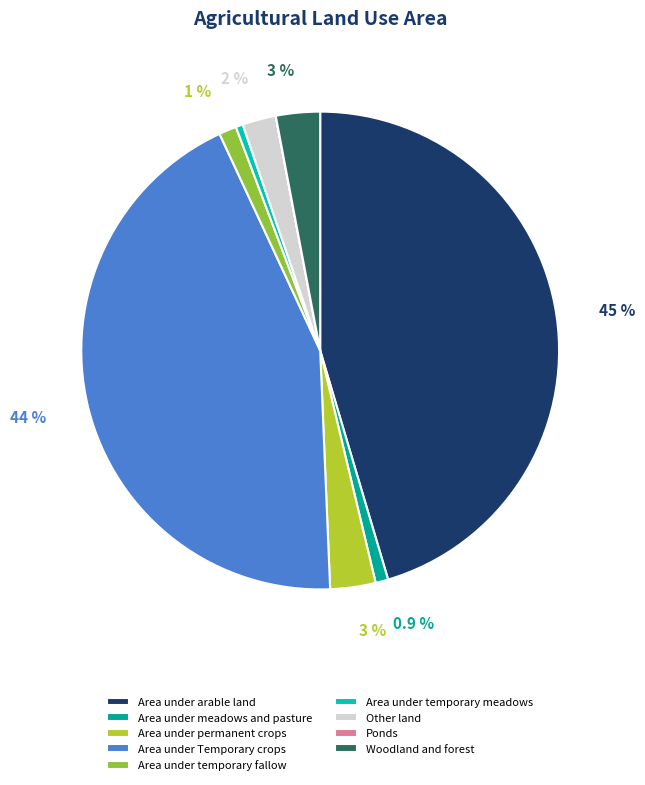

To the nearest percent, what percentage of the pie is Area under meadows and pasture?

1%